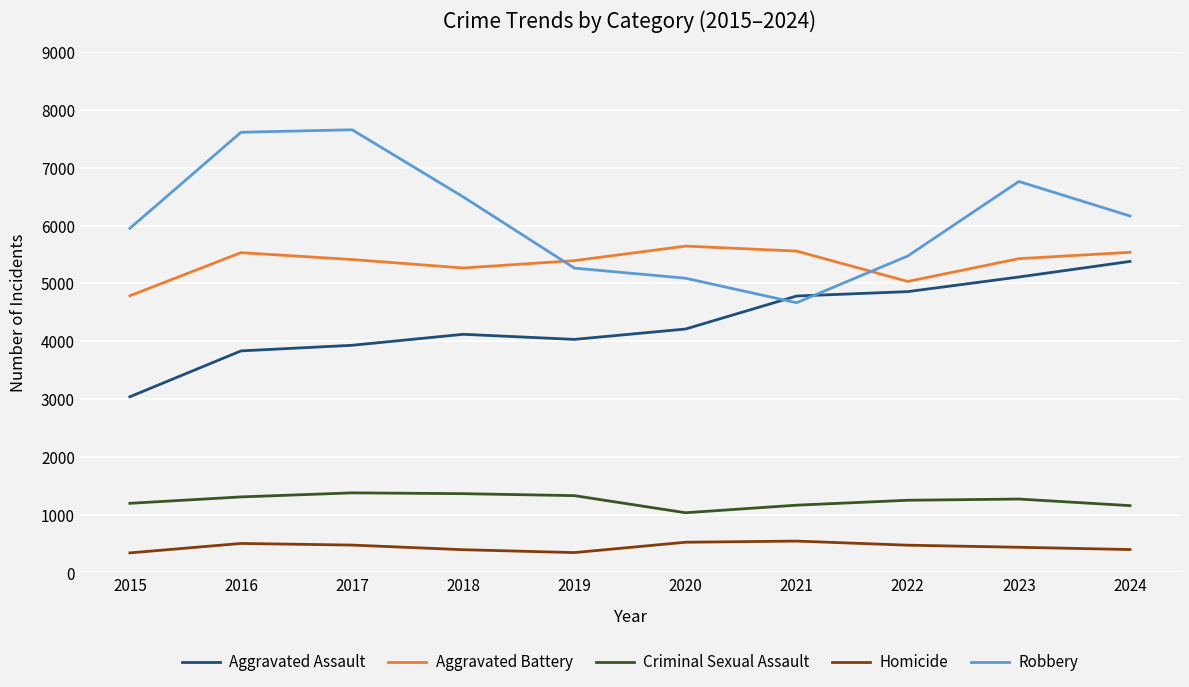

True or false: Aggravated Assault has a value of 3216 at 2021.

False